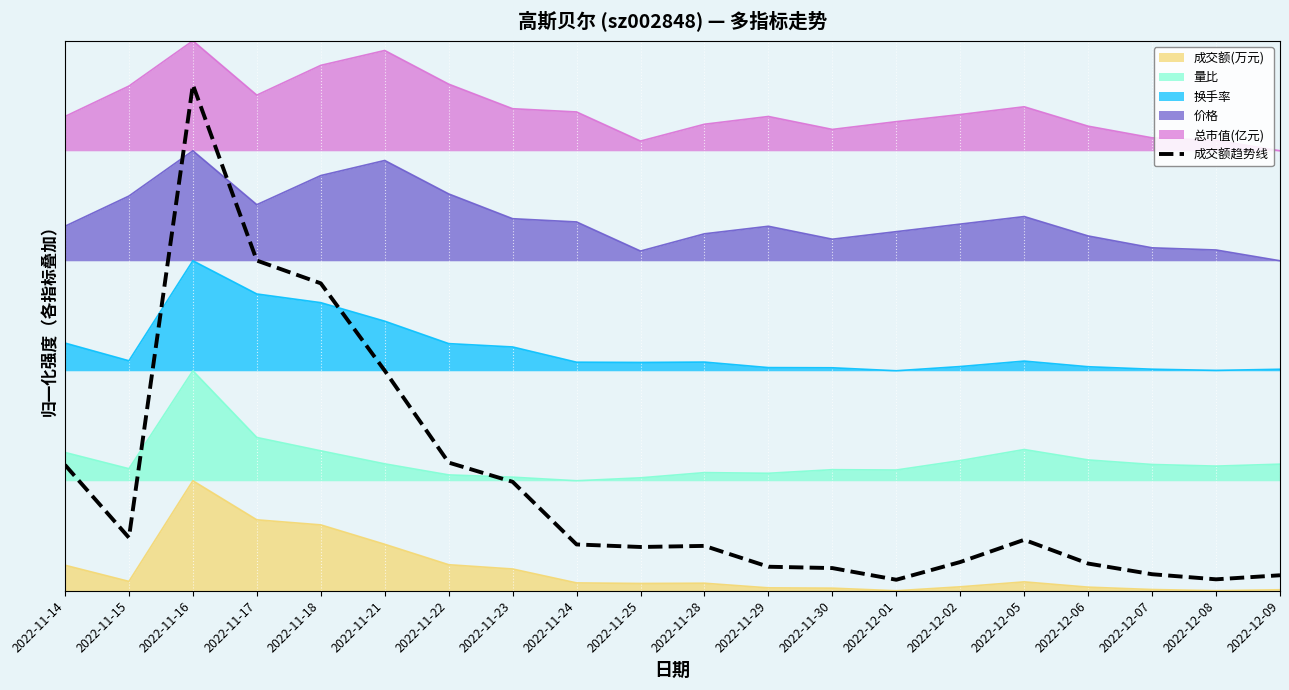

What is the greatest value displayed?

0.9